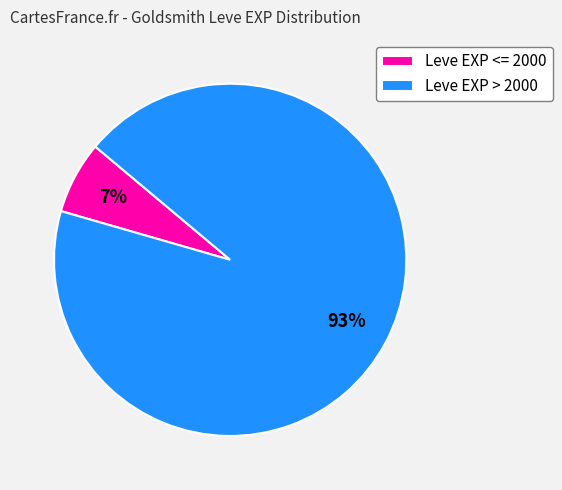

Do Leve EXP <= 2000 and Leve EXP > 2000 together represent more than half of the pie?

Yes